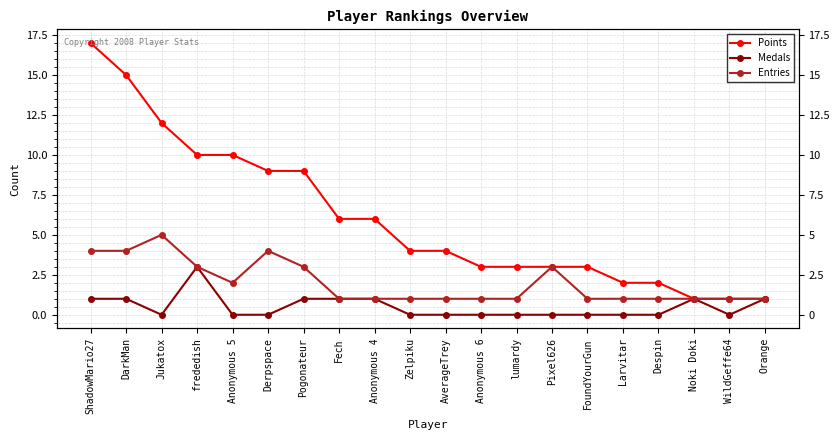

What is the difference between the Entries values at ShadowMario27 and Anonymous 5?

2